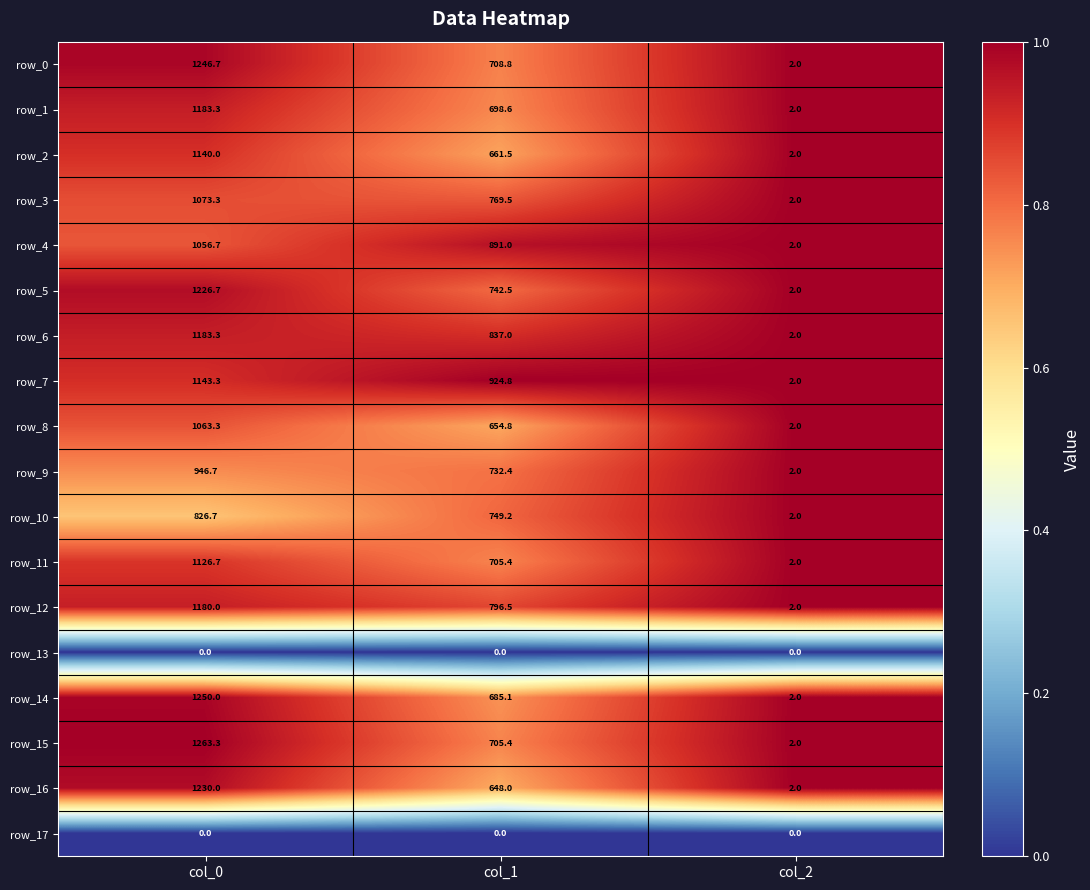

What is the sum of all row_9 values?

1681.1